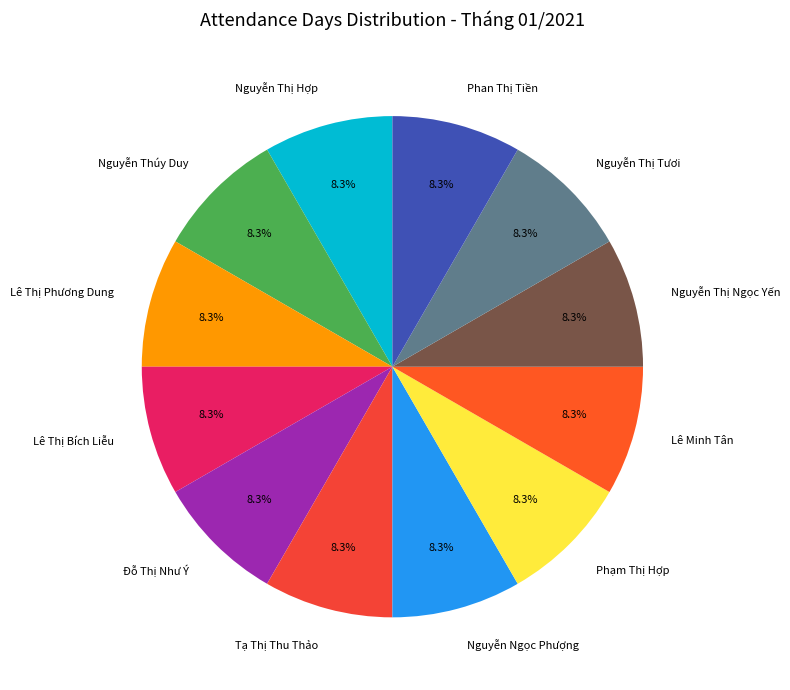

Is there a majority slice in this chart?

No